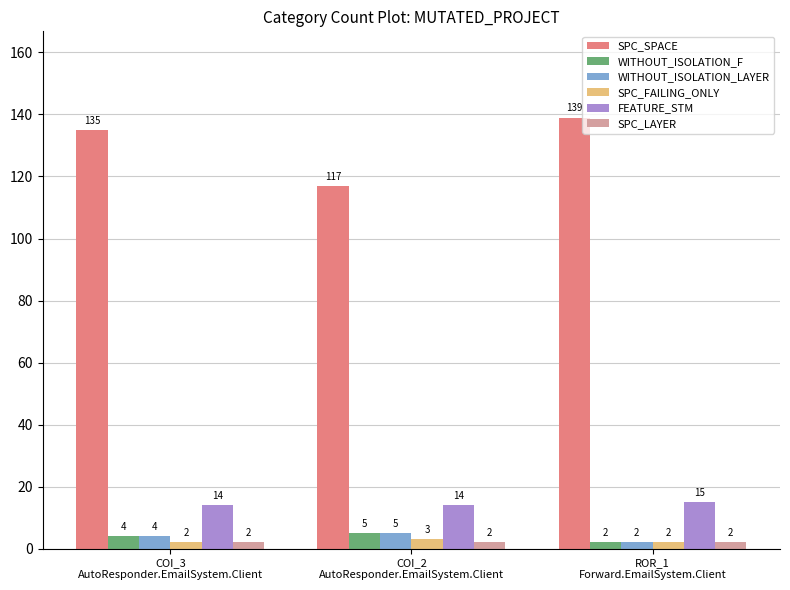

Reading left to right, transcribe all the data shown in this chart.

SPC_SPACE: 135	117	139
WITHOUT_ISOLATION_F: 4	5	2
WITHOUT_ISOLATION_LAYER: 4	5	2
SPC_FAILING_ONLY: 2	3	2
FEATURE_STM: 14	14	15
SPC_LAYER: 2	2	2